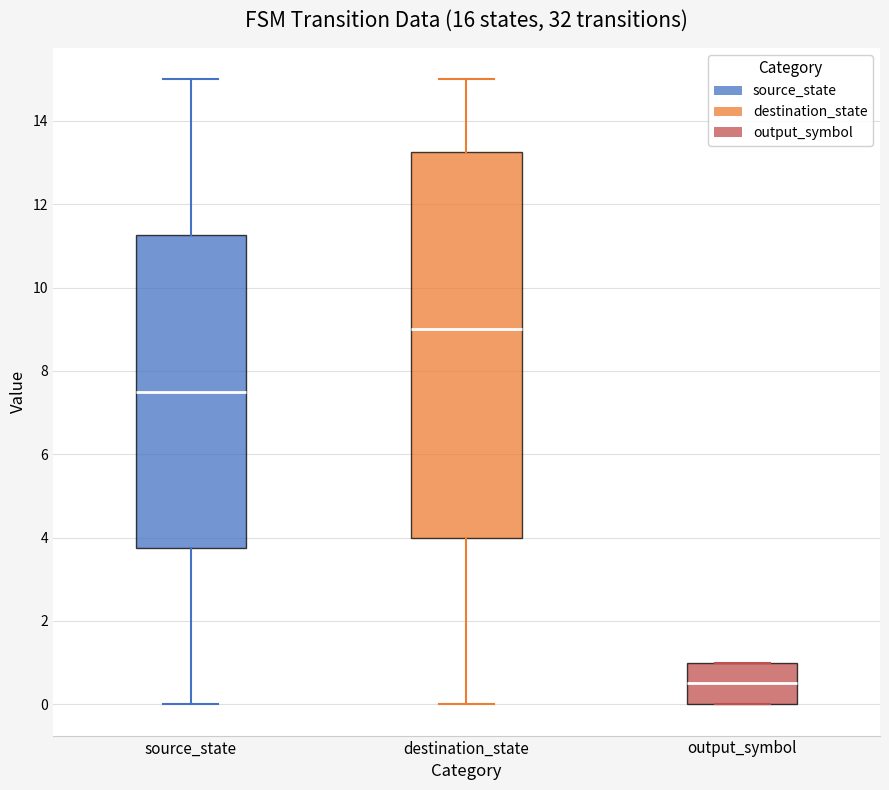

Comparing the boxes themselves (not the whiskers), which one is the tallest?

destination_state